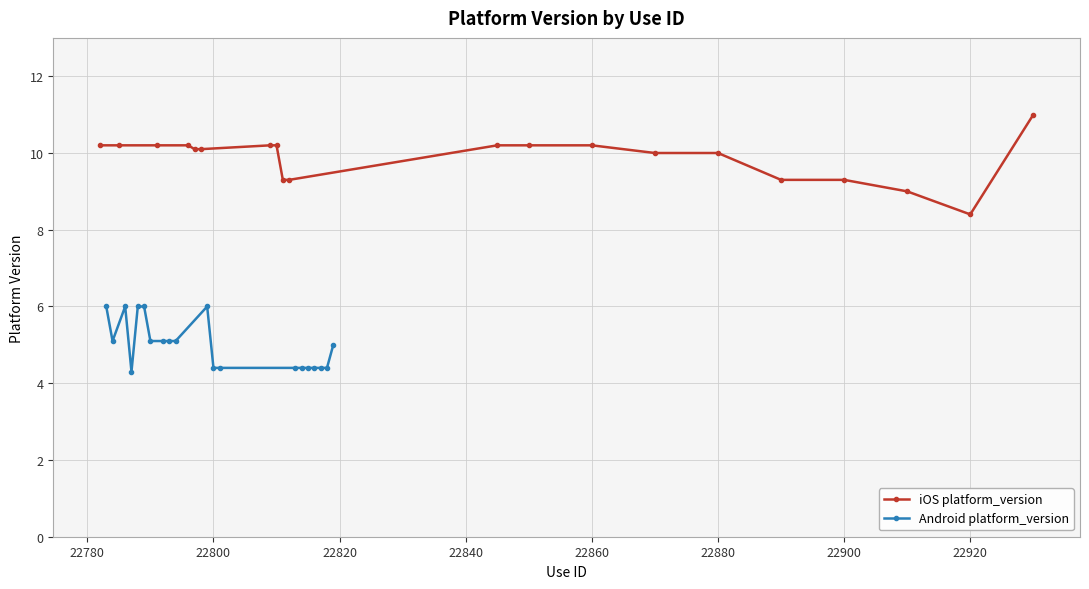

What is the minimum value for iOS platform_version?

8.4